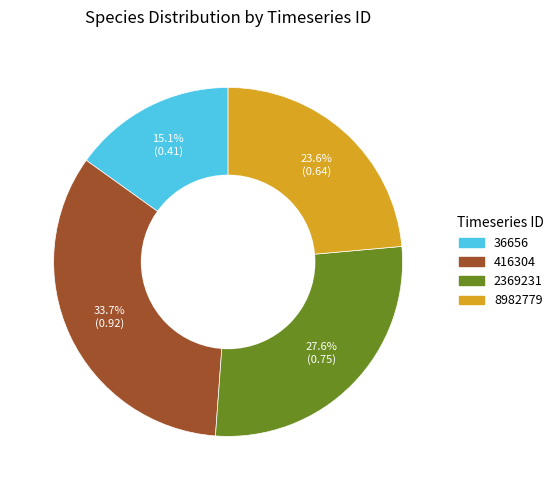

What percentage is the 36656 slice, to the nearest percent?

15%